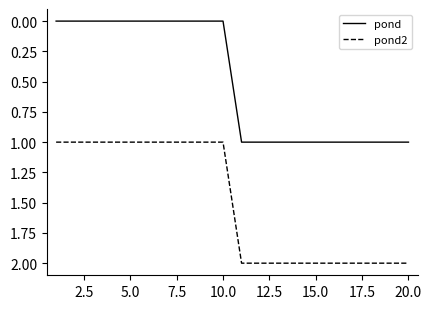

Which series has the largest total across all categories?

pond2